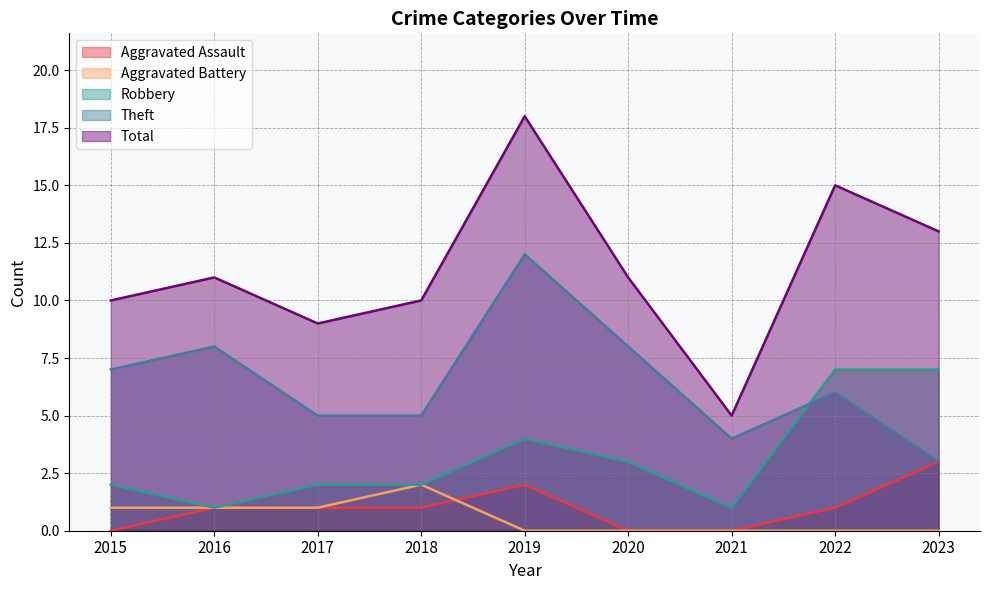

What is the maximum value for Aggravated Battery?

2